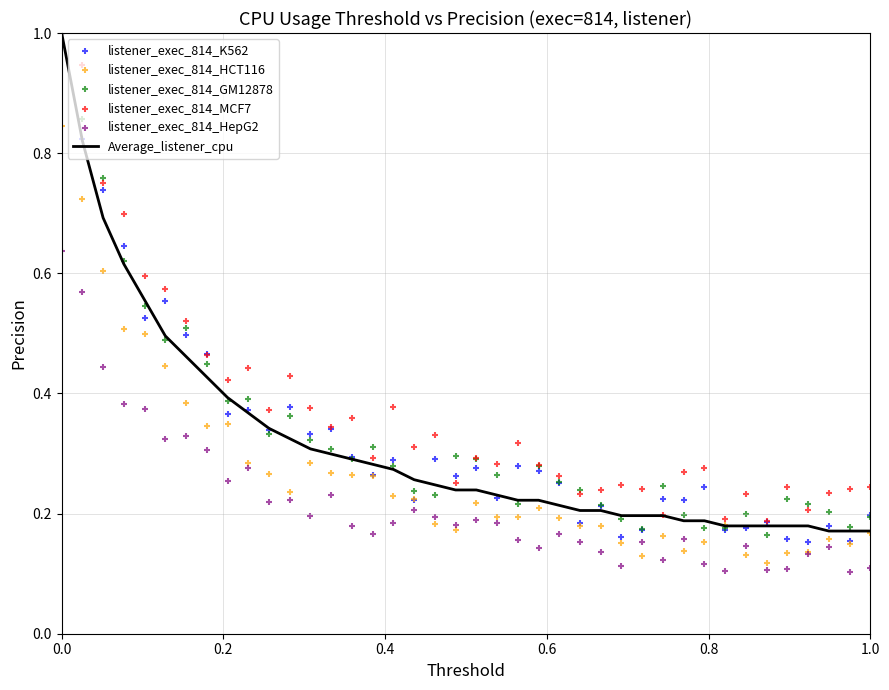

Which series has the largest Y range (max minus min)?

listener_exec_814_K562